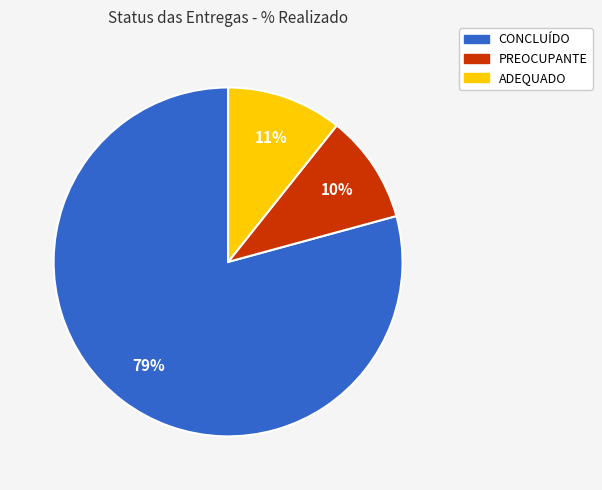

Which slice is the smallest?

PREOCUPANTE